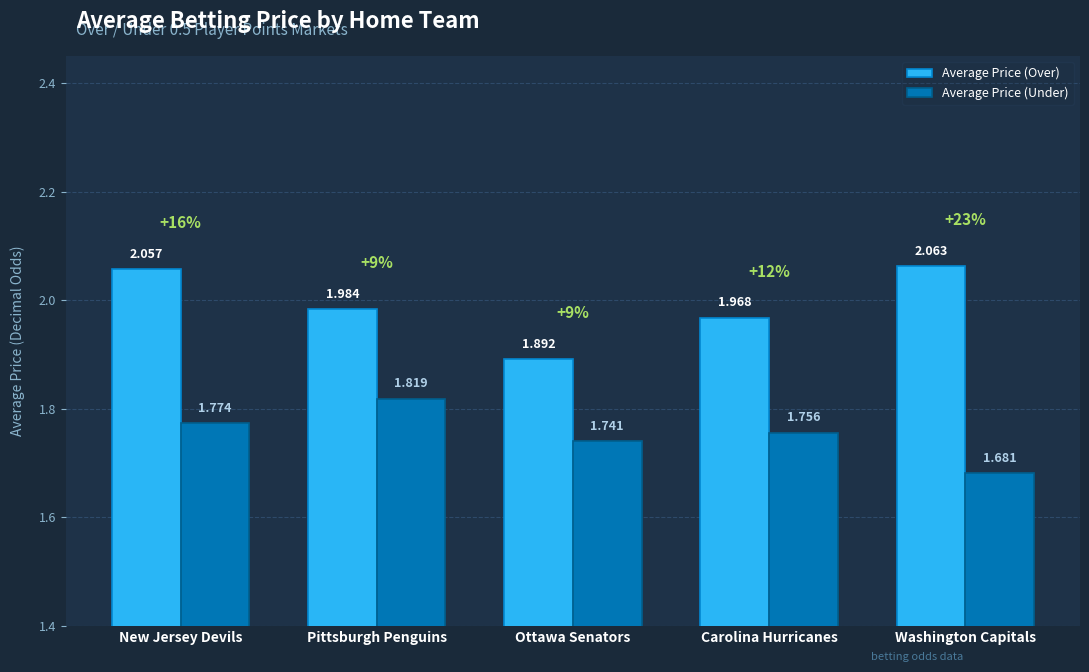

Which category has the highest value across all series?

Washington Capitals